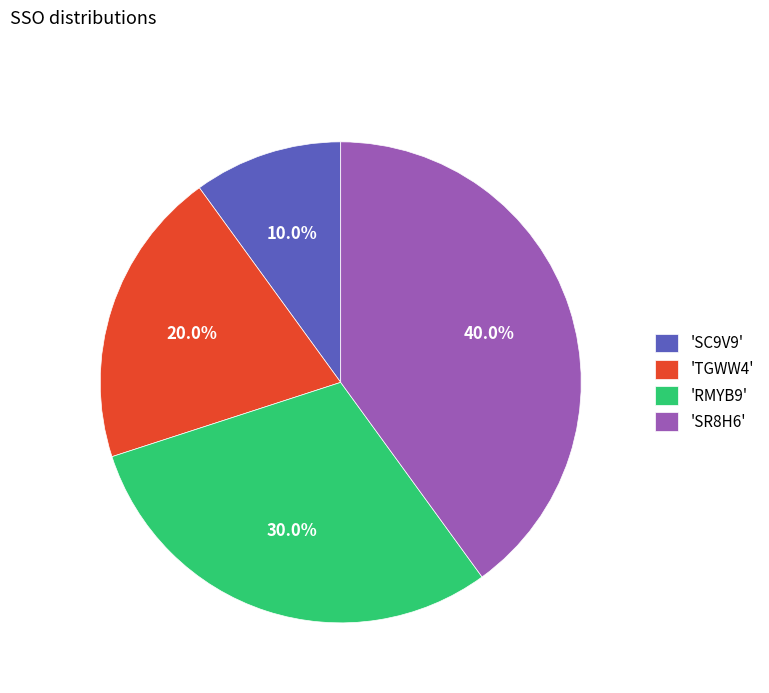

How much of the chart is everything except 'TGWW4'?

80.0%